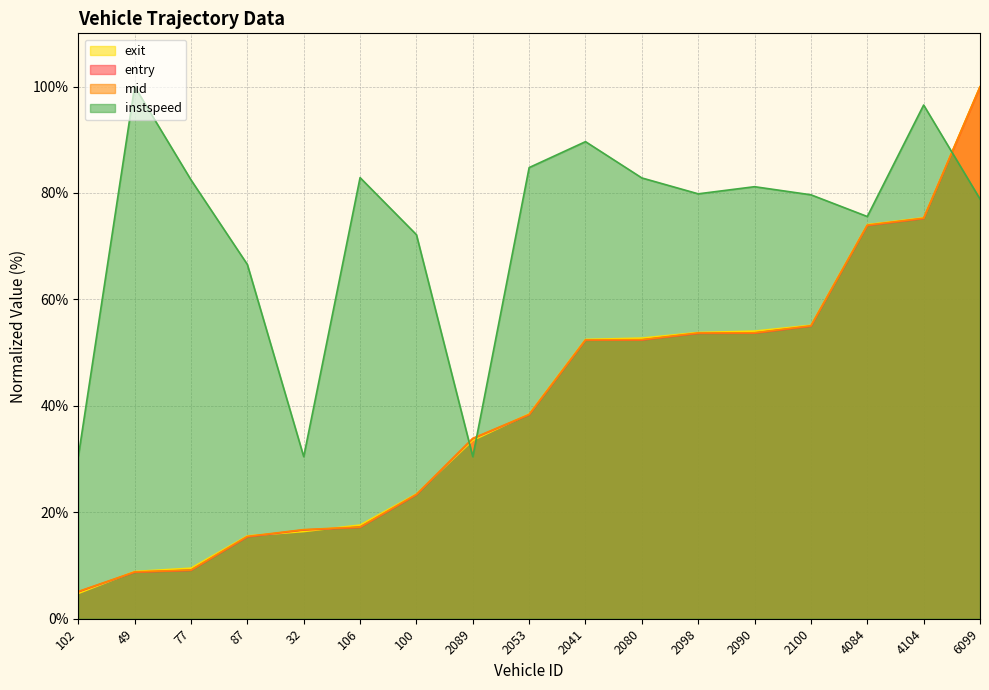

What is the approximate value of entry at 2041?

52.3